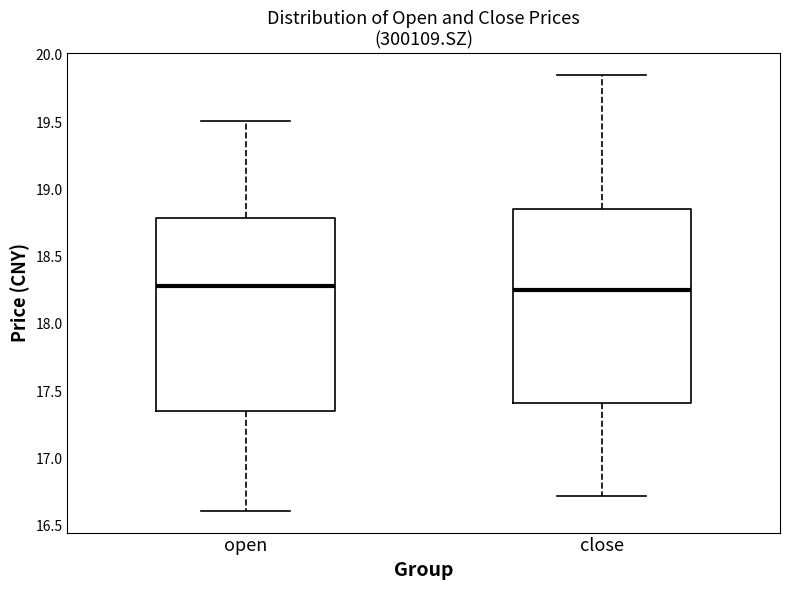

Reading left to right, read every box against the y-axis: the position of its median line, the range the box covers, and the ends of its whiskers. The values are not printed on the chart, so give them approximately, as read against the axis.

open: median 18.30, box 17.35 to 18.80, whiskers 16.60 to 19.50
close: median 18.25, box 17.40 to 18.85, whiskers 16.70 to 19.85